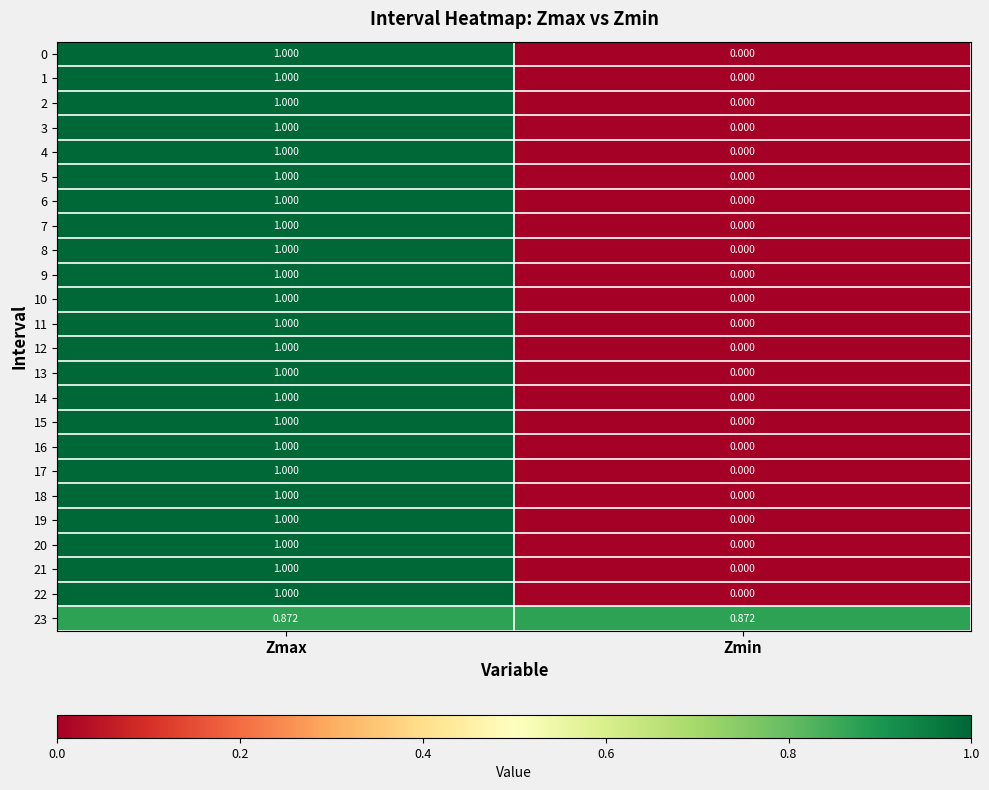

Which label corresponds to the smallest value in the chart?

Zmin